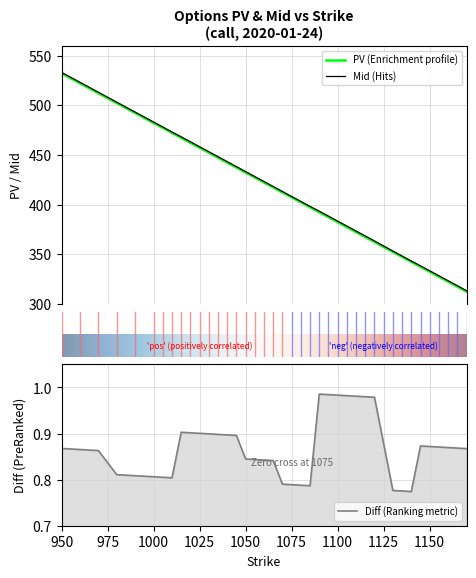

Is the value of PV at 1005 greater than the value of Mid at 1085?

Yes